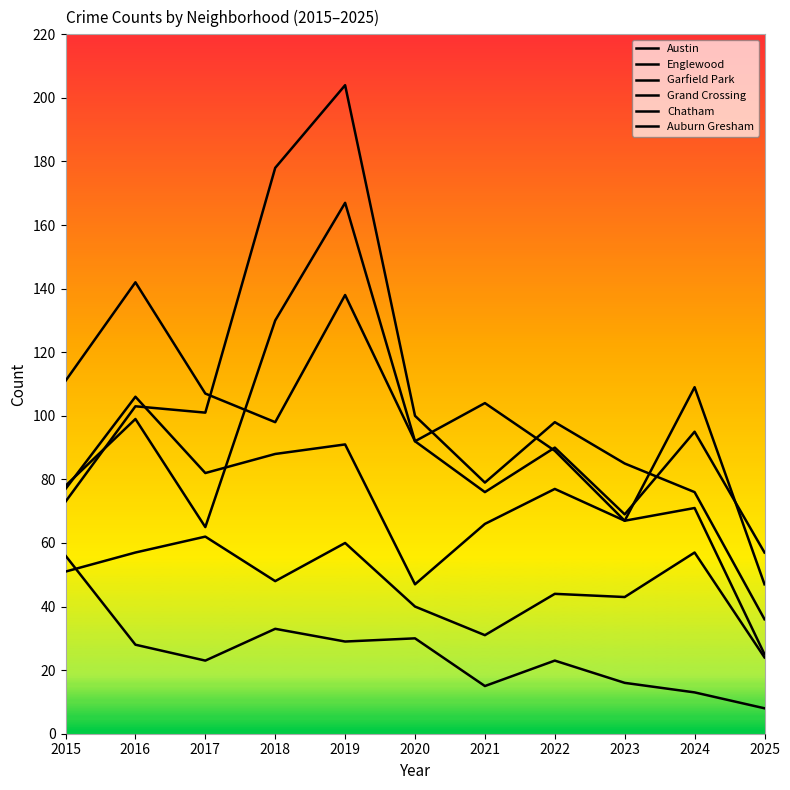

Which label corresponds to the smallest value in the chart?

2025